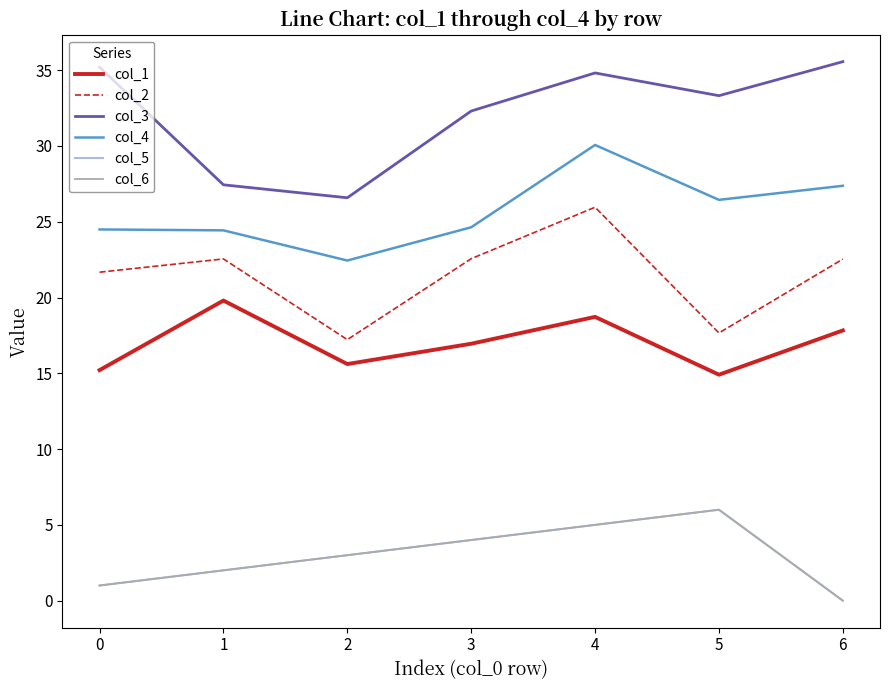

Does the chart display data point markers on the line(s)?

No